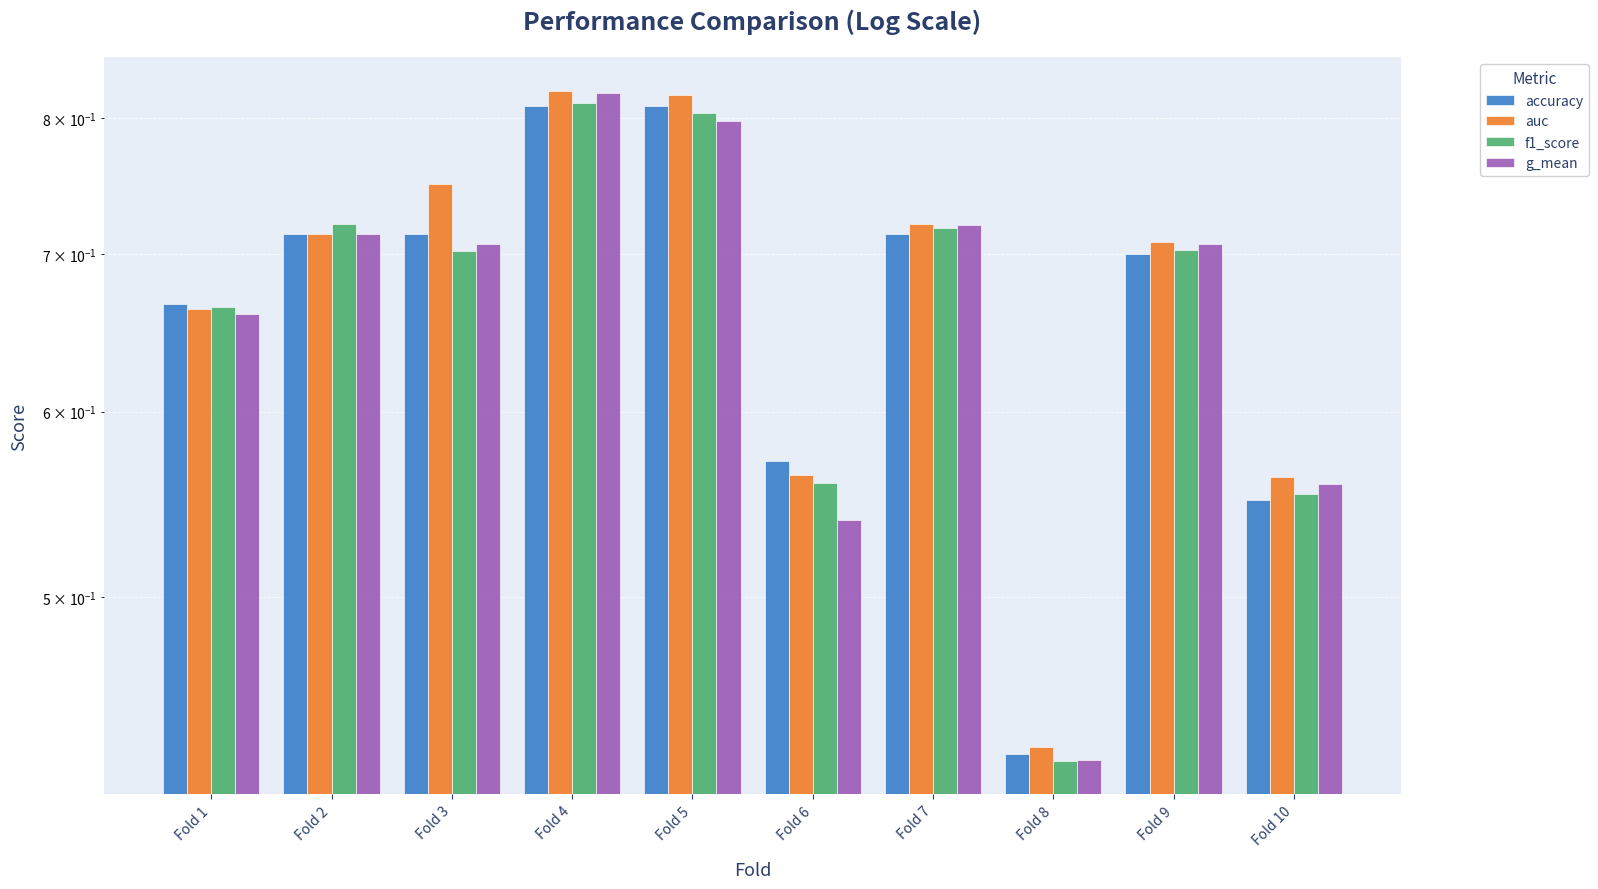

Which series changed the most between Fold 3 and Fold 6?

auc